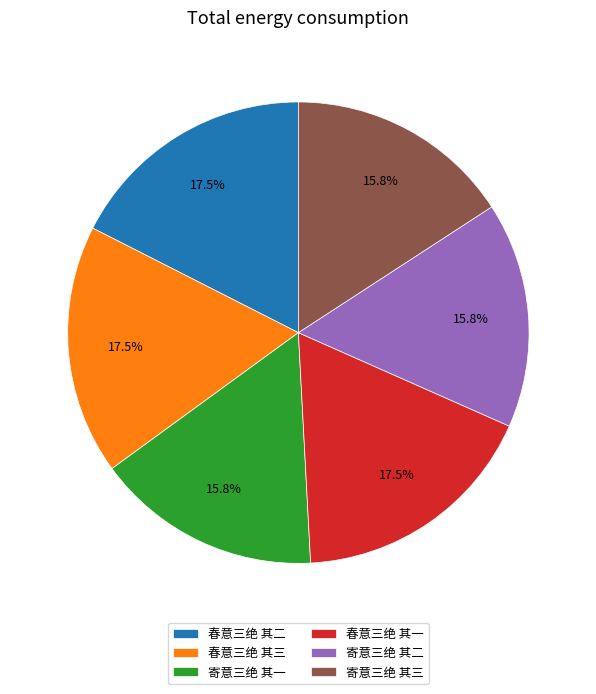

Is the sum of 寄意三绝 其三 and 寄意三绝 其二 greater than half?

No